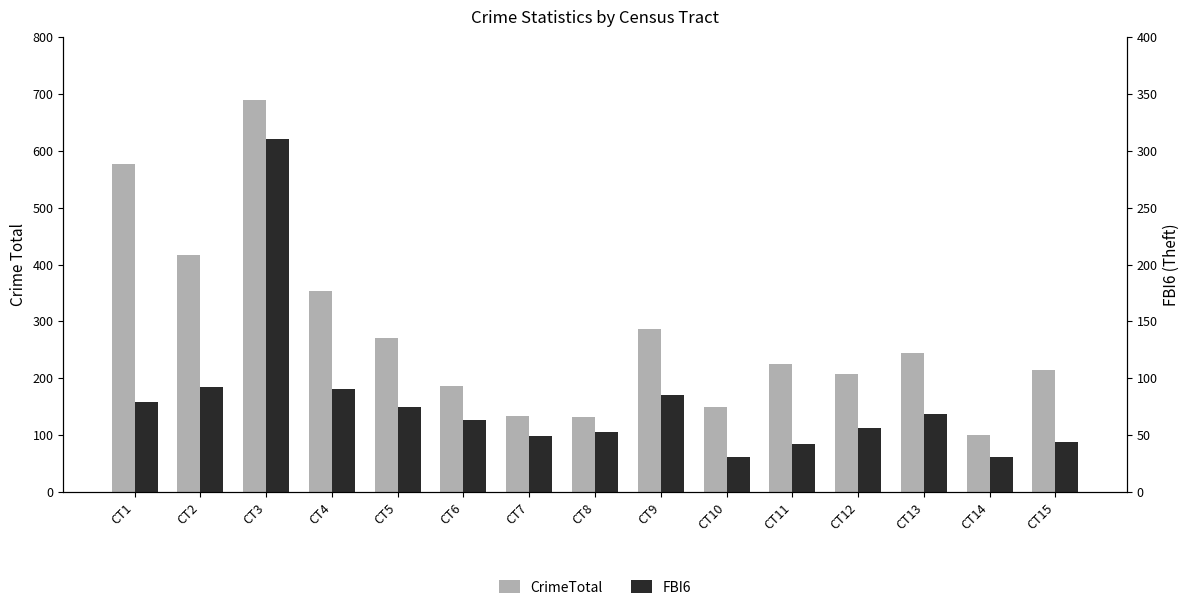

Rank the series at CT6 from highest to lowest value.

CrimeTotal, FBI6